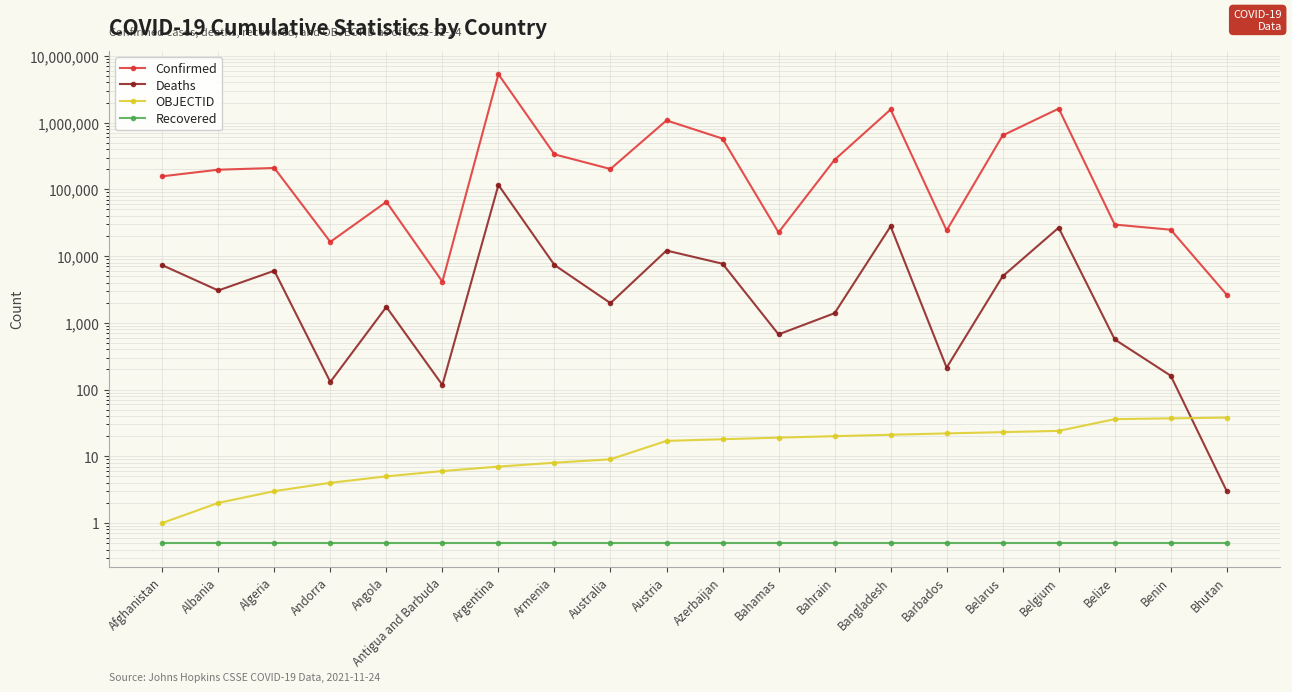

What is the label of the 2nd point from the left?

Albania